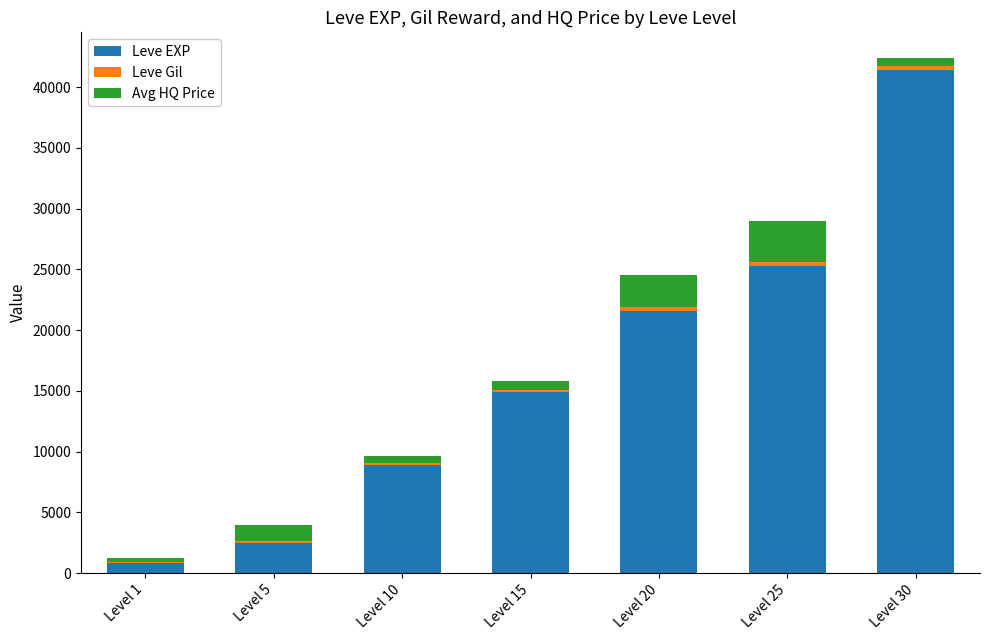

At which category is the sum across all series the highest?

Level 30